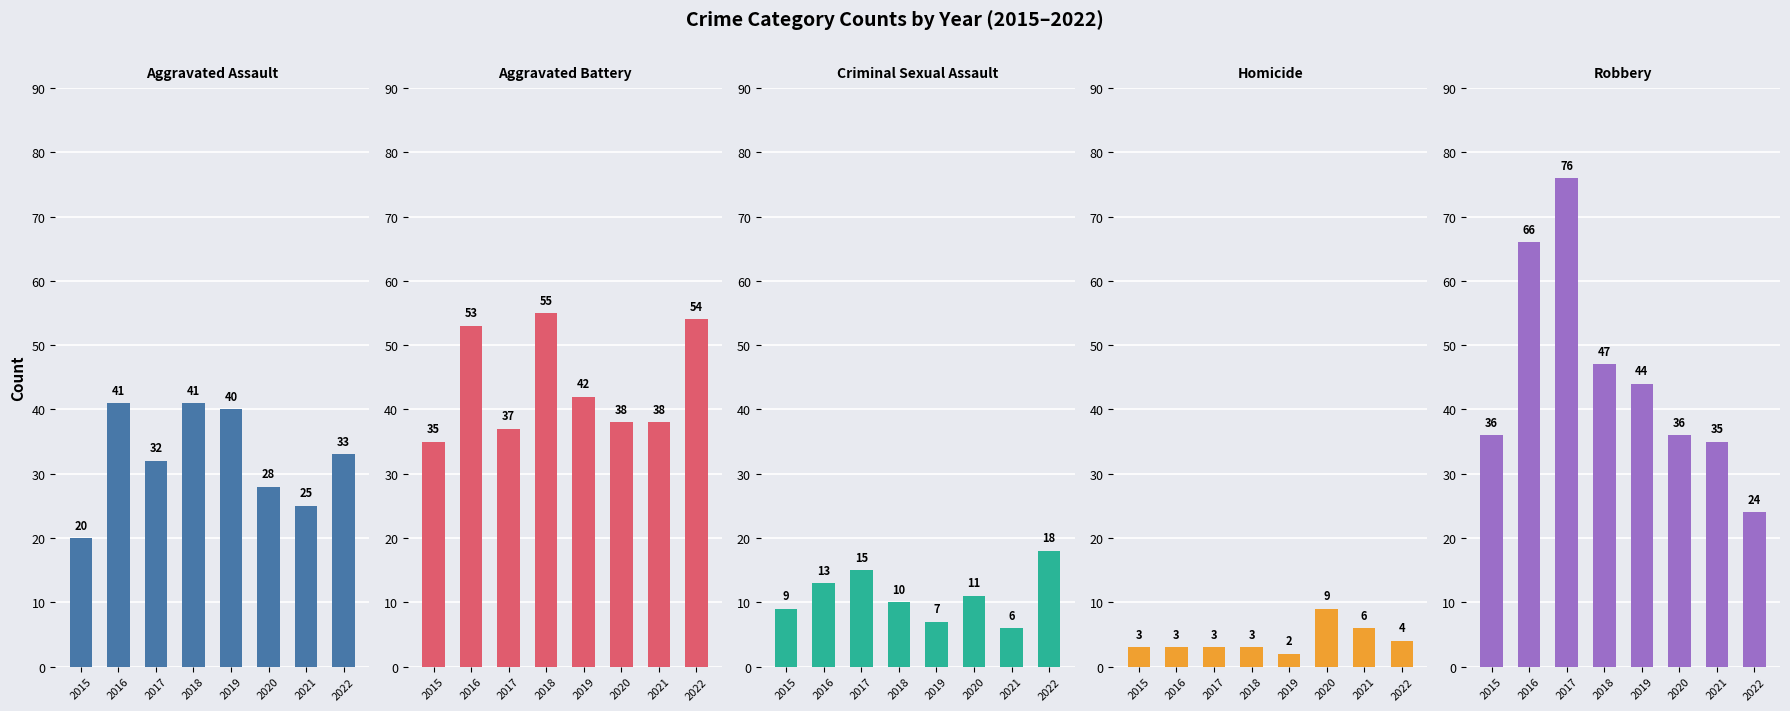

At which category is the sum across all series the highest?

2016